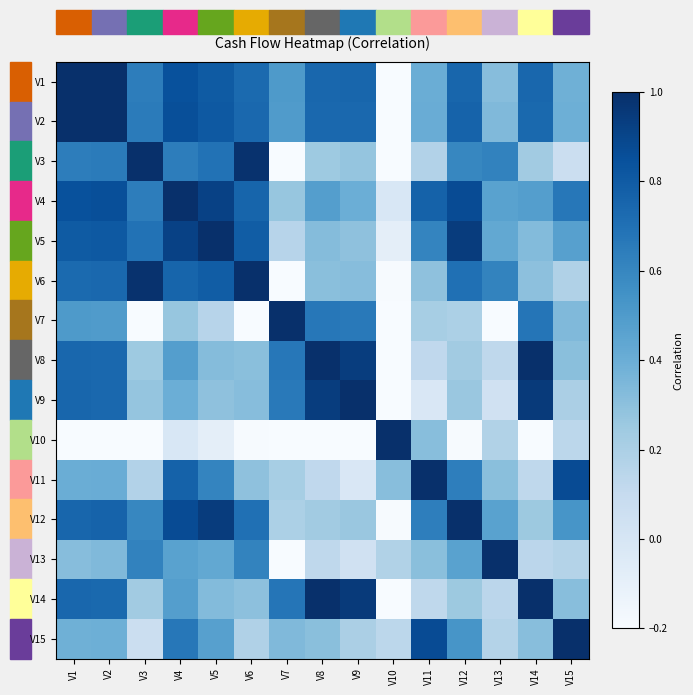

Reading left to right, transcribe all the data shown in this chart.

V1: V1=1.0	V2=1.0	V3=0.6	V4=0.8	V5=0.8	V6=0.7	V7=0.5	V8=0.7	V9=0.8	V10=-0.4	V11=0.4	V12=0.7	V13=0.3	V14=0.7	V15=0.4
V2: V1=1.0	V2=1.0	V3=0.6	V4=0.9	V5=0.8	V6=0.7	V7=0.5	V8=0.7	V9=0.7	V10=-0.4	V11=0.4	V12=0.8	V13=0.3	V14=0.7	V15=0.4
V3: V1=0.6	V2=0.6	V3=1.0	V4=0.6	V5=0.7	V6=1.0	V7=-0.3	V8=0.2	V9=0.3	V10=-0.2	V11=0.2	V12=0.6	V13=0.6	V14=0.2	V15=0.1
V4: V1=0.8	V2=0.9	V3=0.6	V4=1.0	V5=0.9	V6=0.8	V7=0.3	V8=0.5	V9=0.4	V10=-0.0	V11=0.8	V12=0.9	V13=0.5	V14=0.5	V15=0.7
V5: V1=0.8	V2=0.8	V3=0.7	V4=0.9	V5=1.0	V6=0.8	V7=0.2	V8=0.3	V9=0.3	V10=-0.1	V11=0.6	V12=0.9	V13=0.4	V14=0.3	V15=0.5
V6: V1=0.7	V2=0.7	V3=1.0	V4=0.8	V5=0.8	V6=1.0	V7=-0.2	V8=0.3	V9=0.3	V10=-0.2	V11=0.3	V12=0.7	V13=0.6	V14=0.3	V15=0.2
V7: V1=0.5	V2=0.5	V3=-0.3	V4=0.3	V5=0.2	V6=-0.2	V7=1.0	V8=0.7	V9=0.7	V10=-0.3	V11=0.2	V12=0.2	V13=-0.3	V14=0.7	V15=0.3
V8: V1=0.7	V2=0.7	V3=0.2	V4=0.5	V5=0.3	V6=0.3	V7=0.7	V8=1.0	V9=0.9	V10=-0.3	V11=0.1	V12=0.2	V13=0.1	V14=1.0	V15=0.3
V9: V1=0.8	V2=0.7	V3=0.3	V4=0.4	V5=0.3	V6=0.3	V7=0.7	V8=0.9	V9=1.0	V10=-0.7	V11=-0.0	V12=0.3	V13=0.0	V14=0.9	V15=0.2
V10: V1=-0.4	V2=-0.4	V3=-0.2	V4=-0.0	V5=-0.1	V6=-0.2	V7=-0.3	V8=-0.3	V9=-0.7	V10=1.0	V11=0.3	V12=-0.2	V13=0.2	V14=-0.4	V15=0.1
V11: V1=0.4	V2=0.4	V3=0.2	V4=0.8	V5=0.6	V6=0.3	V7=0.2	V8=0.1	V9=-0.0	V10=0.3	V11=1.0	V12=0.6	V13=0.3	V14=0.1	V15=0.9
V12: V1=0.7	V2=0.8	V3=0.6	V4=0.9	V5=0.9	V6=0.7	V7=0.2	V8=0.2	V9=0.3	V10=-0.2	V11=0.6	V12=1.0	V13=0.5	V14=0.3	V15=0.5
V13: V1=0.3	V2=0.3	V3=0.6	V4=0.5	V5=0.4	V6=0.6	V7=-0.3	V8=0.1	V9=0.0	V10=0.2	V11=0.3	V12=0.5	V13=1.0	V14=0.1	V15=0.2
V14: V1=0.7	V2=0.7	V3=0.2	V4=0.5	V5=0.3	V6=0.3	V7=0.7	V8=1.0	V9=0.9	V10=-0.4	V11=0.1	V12=0.3	V13=0.1	V14=1.0	V15=0.3
V15: V1=0.4	V2=0.4	V3=0.1	V4=0.7	V5=0.5	V6=0.2	V7=0.3	V8=0.3	V9=0.2	V10=0.1	V11=0.9	V12=0.5	V13=0.2	V14=0.3	V15=1.0